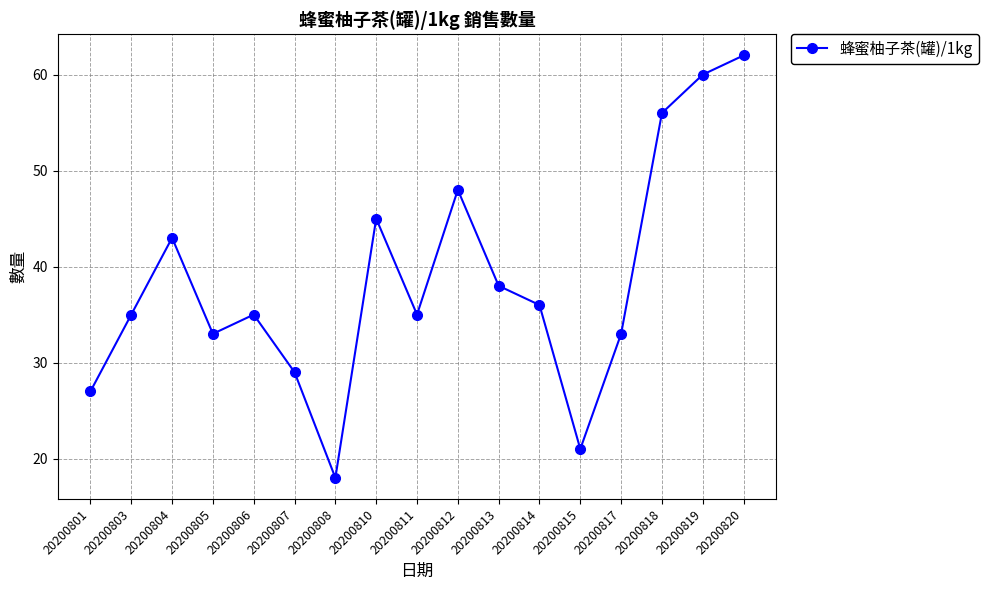

Approximately how many times larger is the value at 20200805 compared to 20200814?

0.9